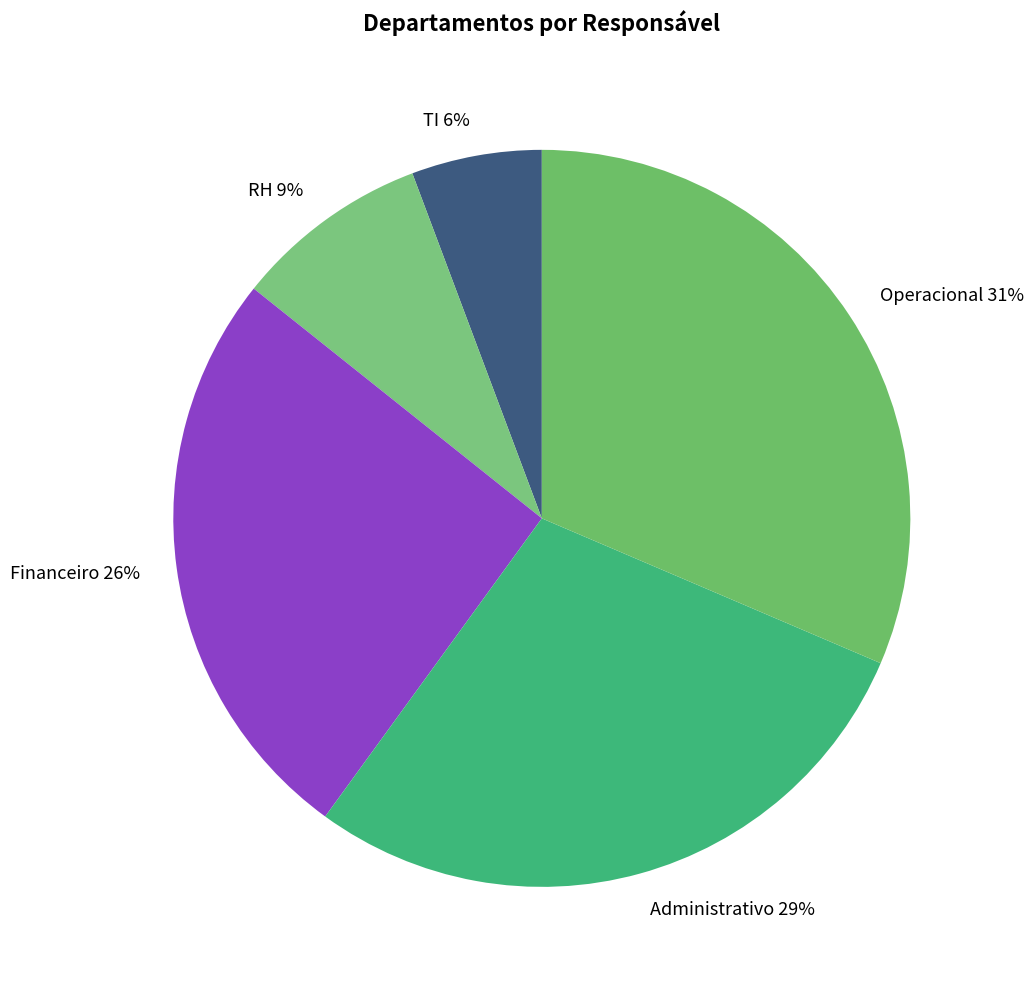

To the nearest percent, what is the difference between the TI and RH slice percentages?

3%